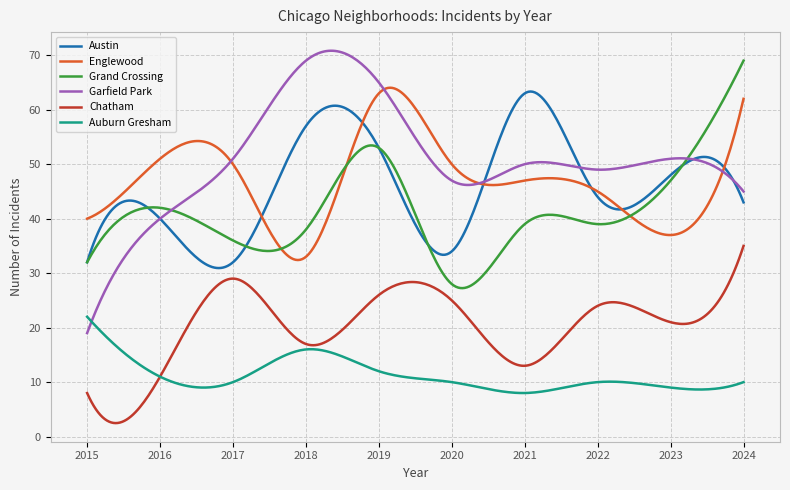

How many distinct data groups are displayed?

6